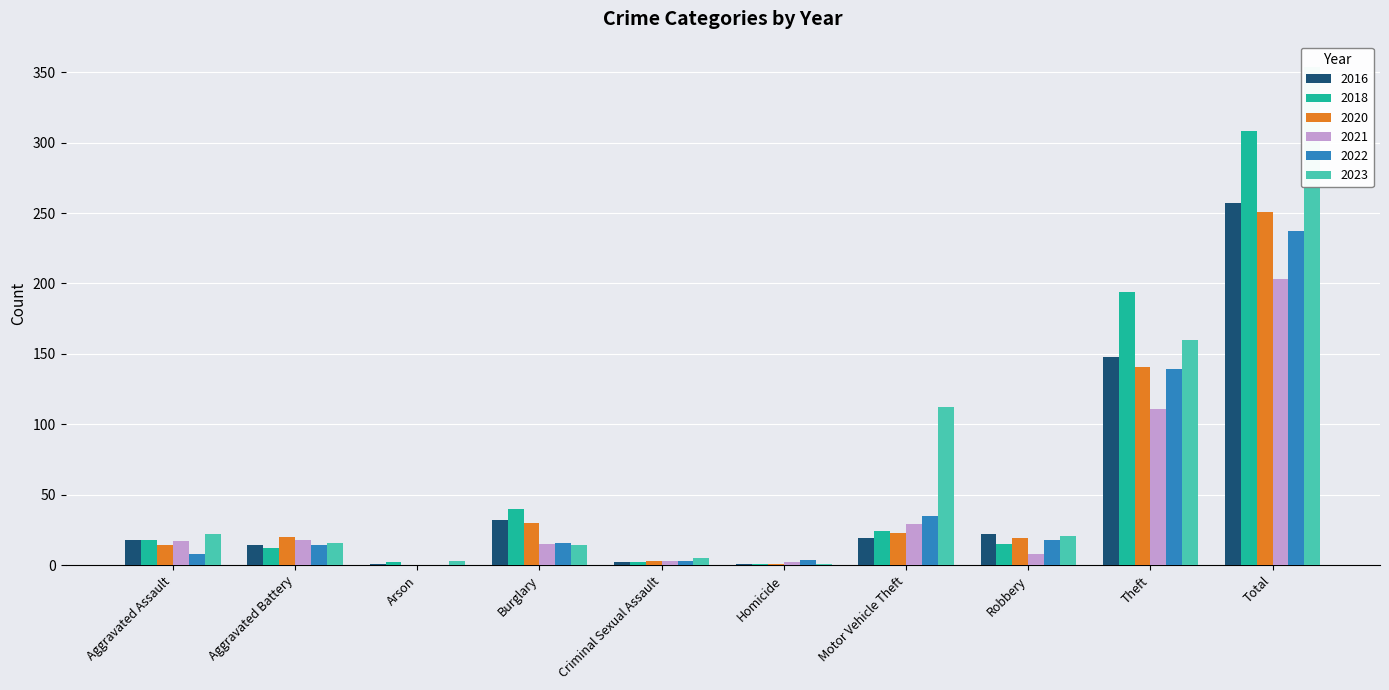

Where is 2016 nearest to the value 129?

Theft